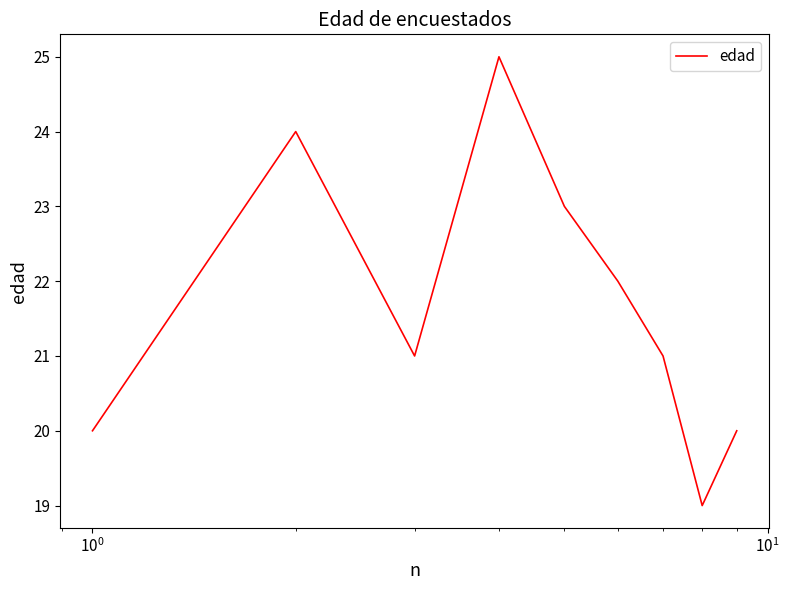

What is the smallest value displayed?

19